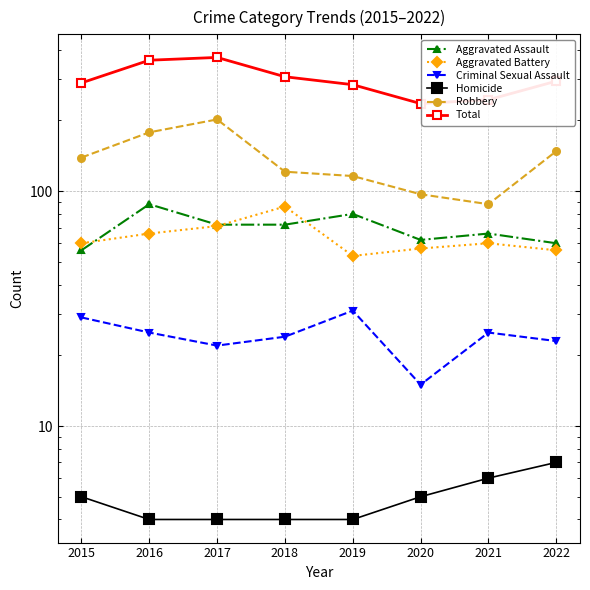

Reading left to right, transcribe all the data shown in this chart.

Aggravated Assault: 56	88	72	72	80	62	66	60
Aggravated Battery: 60	66	71	86	53	57	60	56
Criminal Sexual Assault: 29	25	22	24	31	15	25	23
Homicide: 5	4	4	4	4	5	6	7
Robbery: 139	178	202	121	116	97	88	148
Total: 289	361	371	307	284	236	245	294